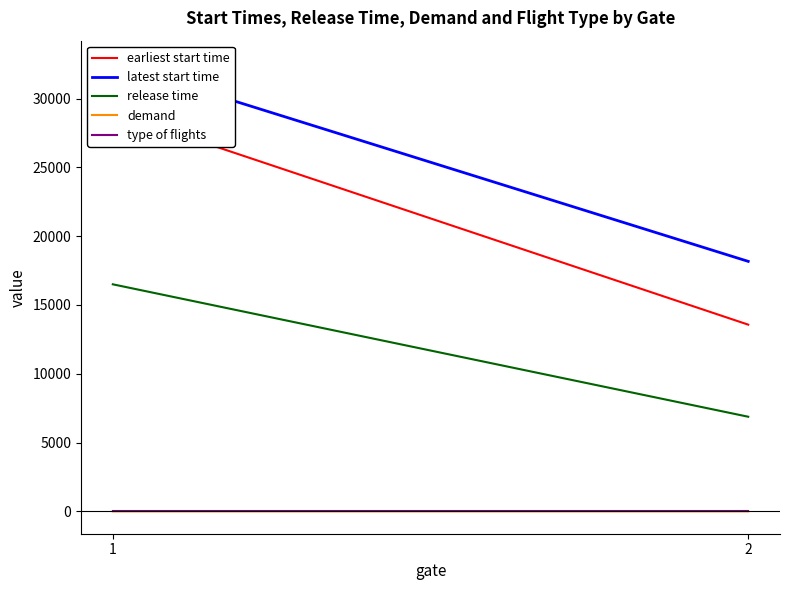

At which category is the sum across all series the highest?

1